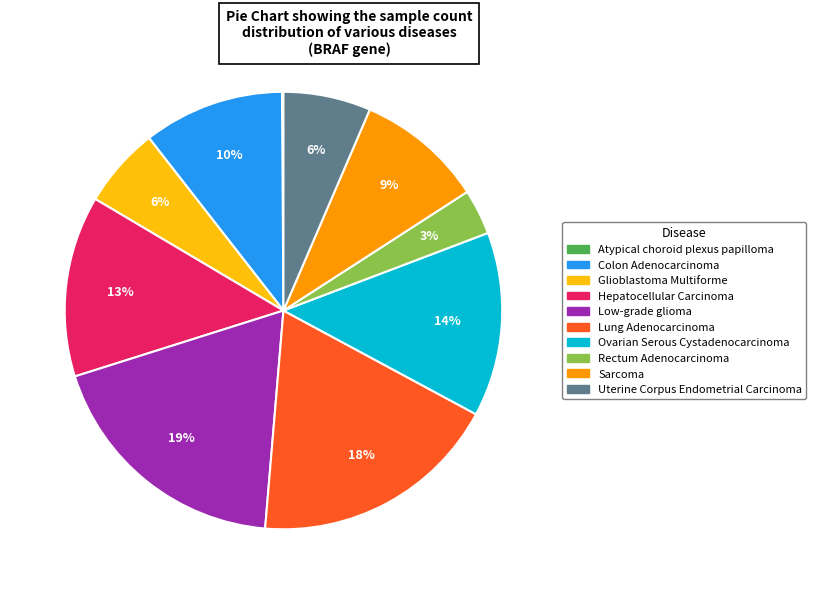

The Lung Adenocarcinoma slice represents 18% of the pie. True or false?

True